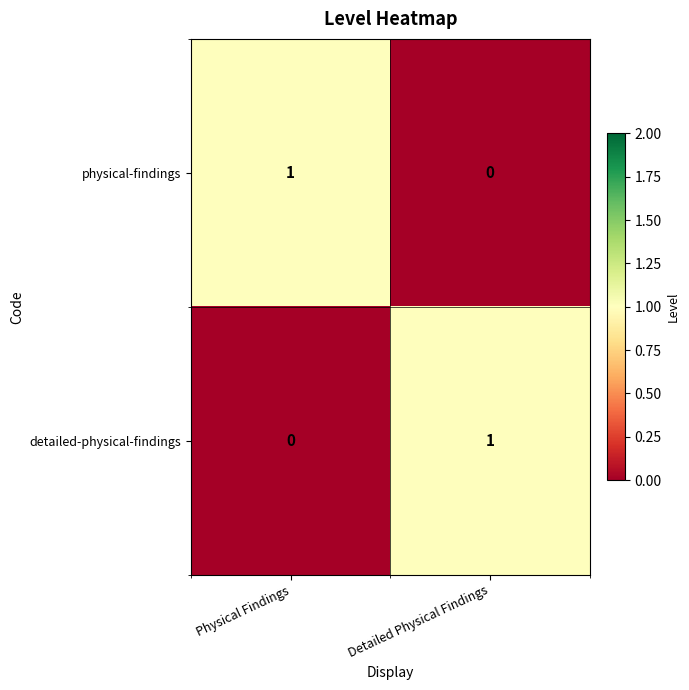

Rank the categories by physical-findings value from highest to lowest.

Physical Findings, Detailed Physical Findings